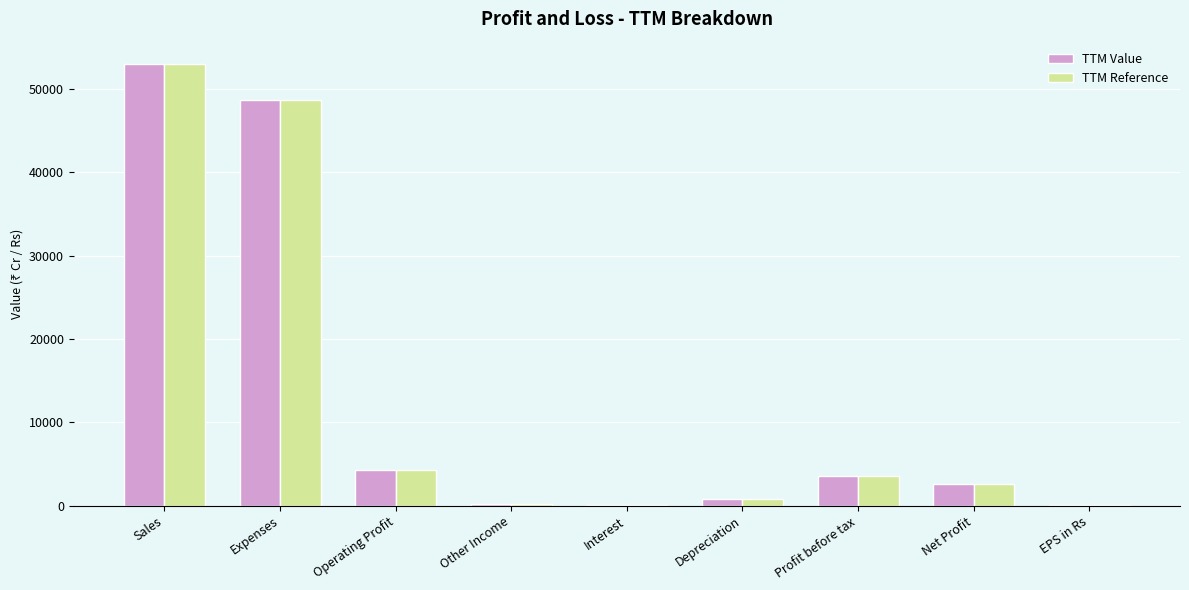

The value of TTM Value at Profit before tax is 3618.0. True or false?

True